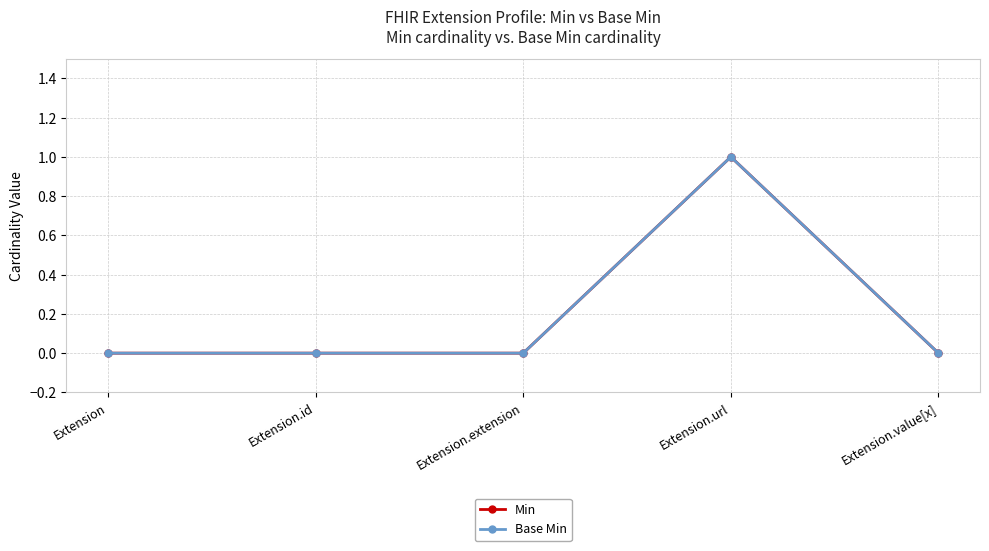

Is this an area chart (filled region under the line)?

No